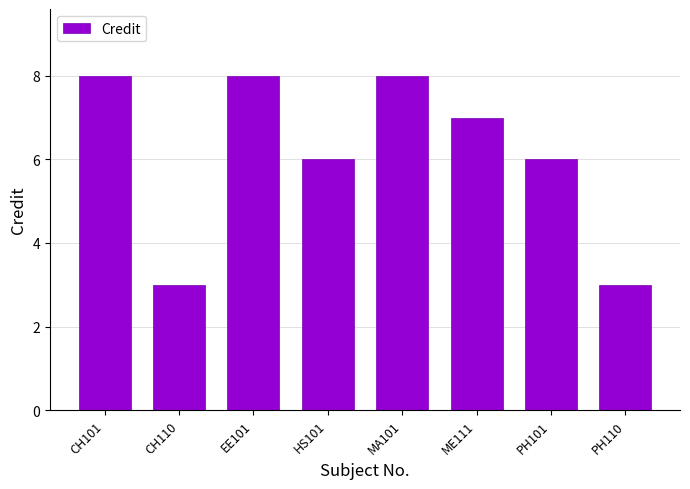

What is the label of the 7th bar from the left?

PH101